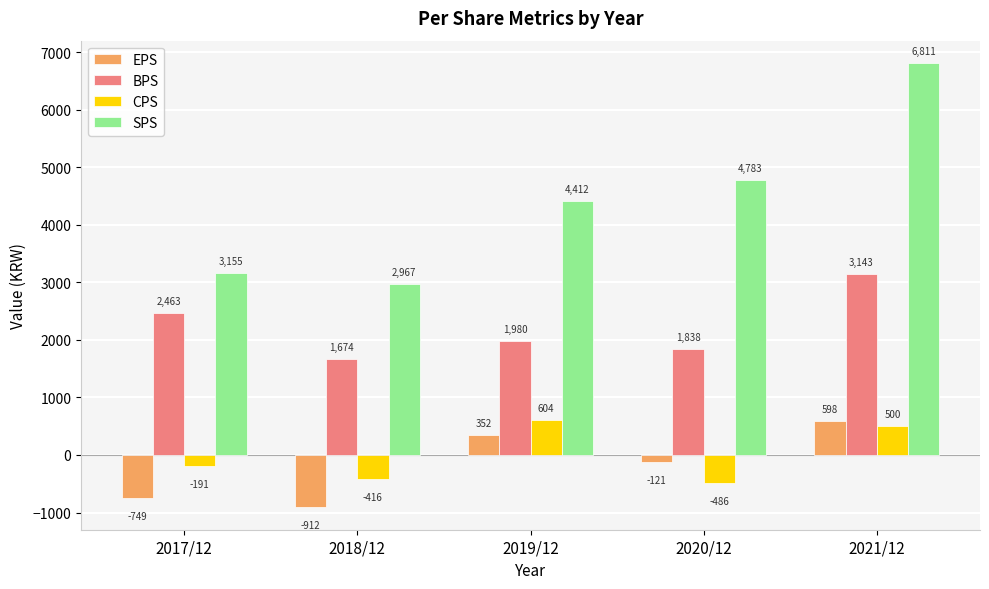

Is it true that BPS equals 2463 at 2017/12?

True